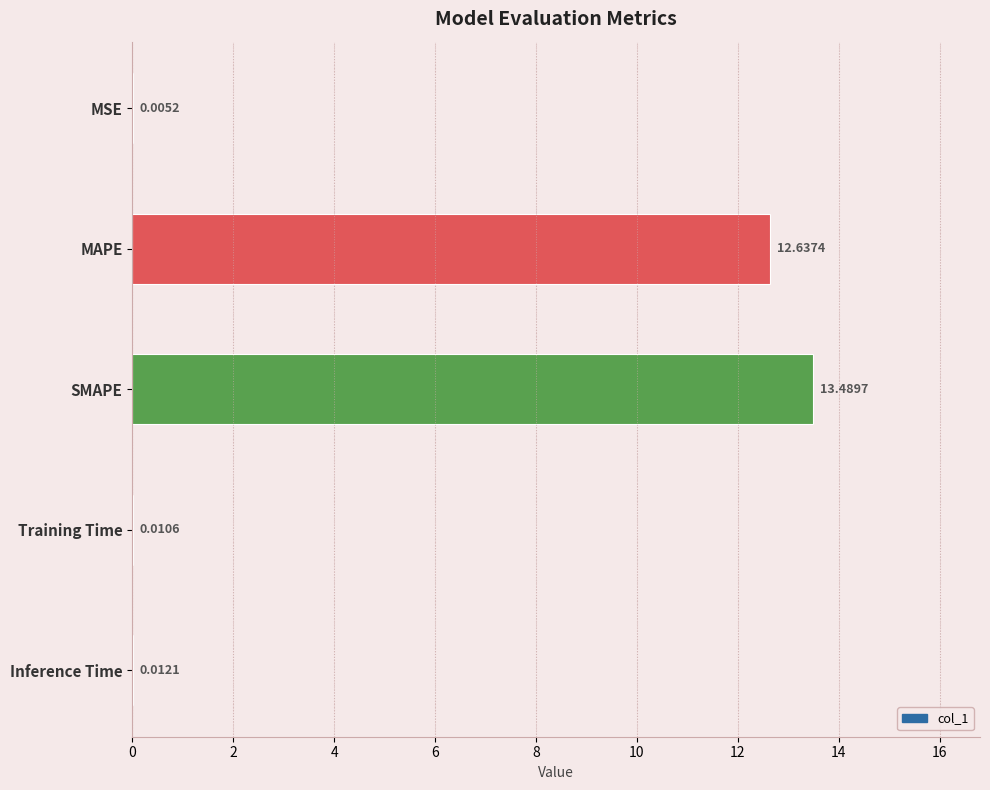

What is the maximum value shown in the chart?

13.5